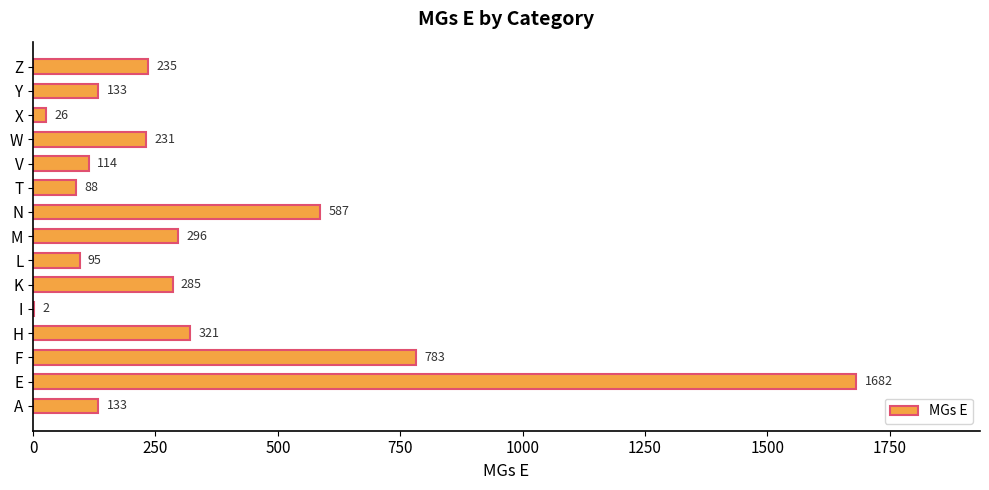

What is the sum of the values at Y and L?

228